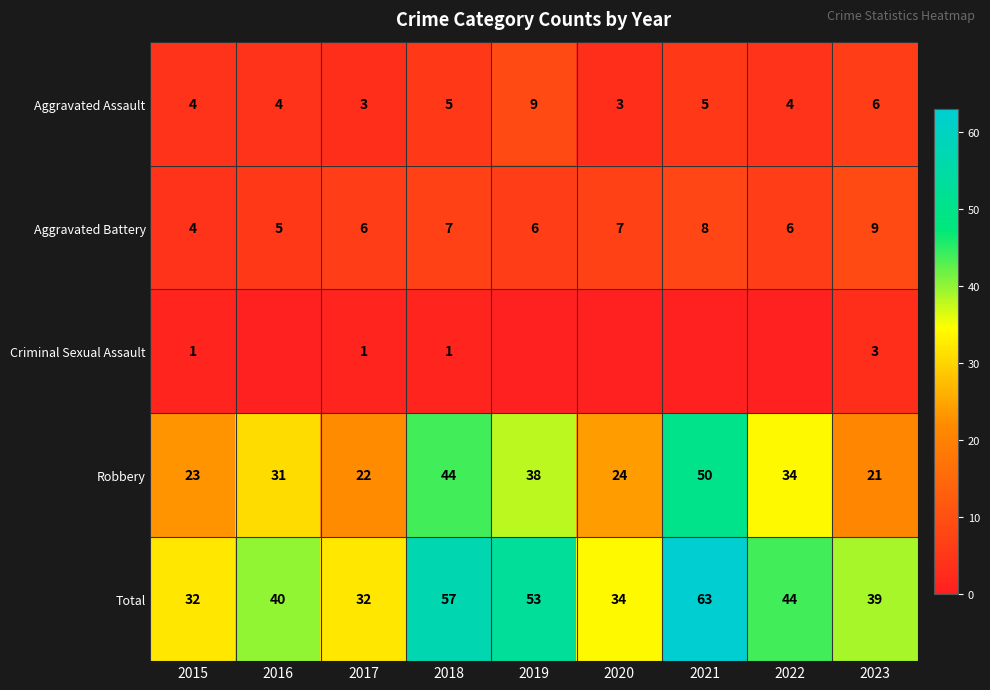

What is the approximate value of Aggravated Assault at 2021?

5